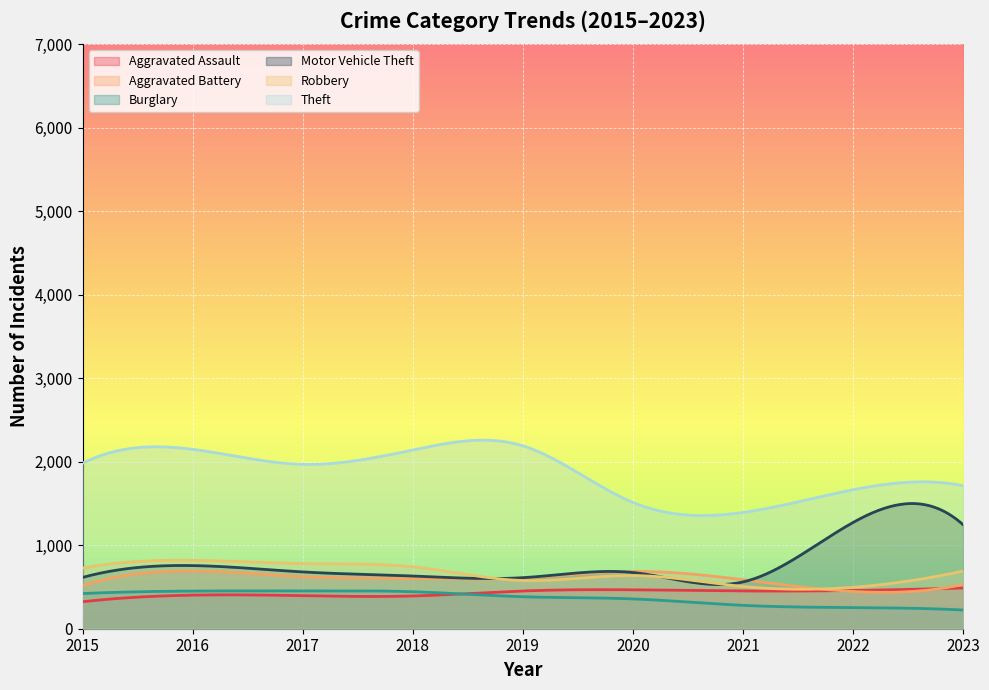

How many lines are shown in the chart?

6